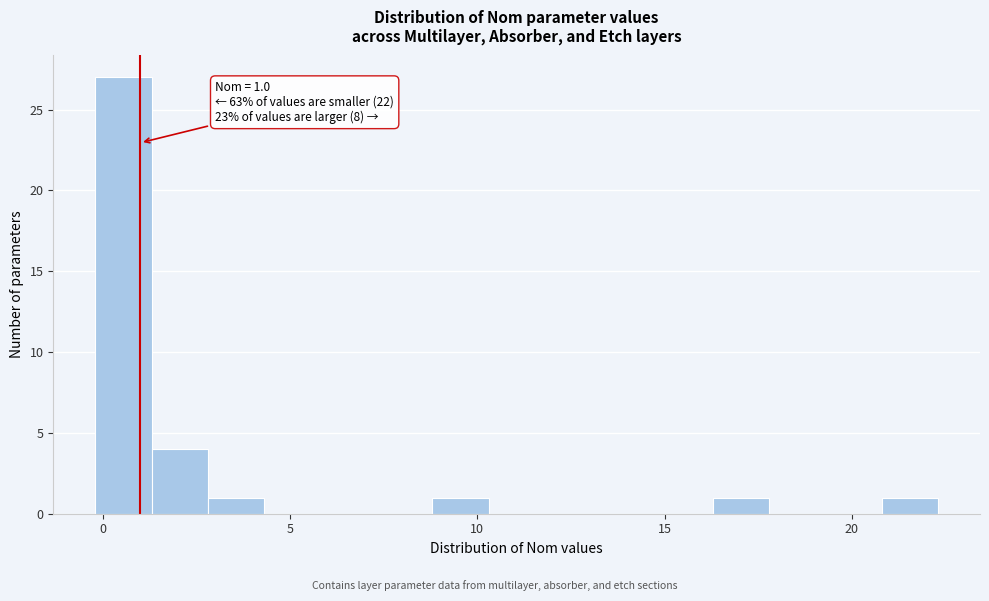

Read against the x-axis, roughly where is the centre of the tallest bar?

0.5